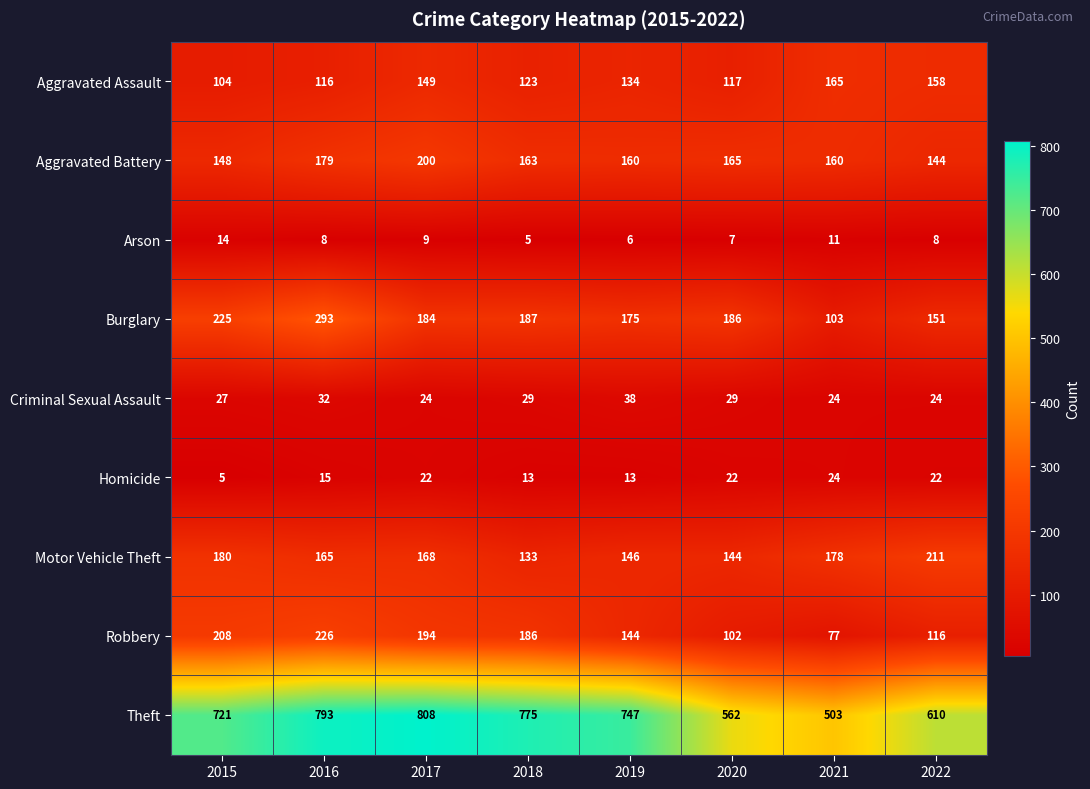

What is the total value across all series at 2018?

1614